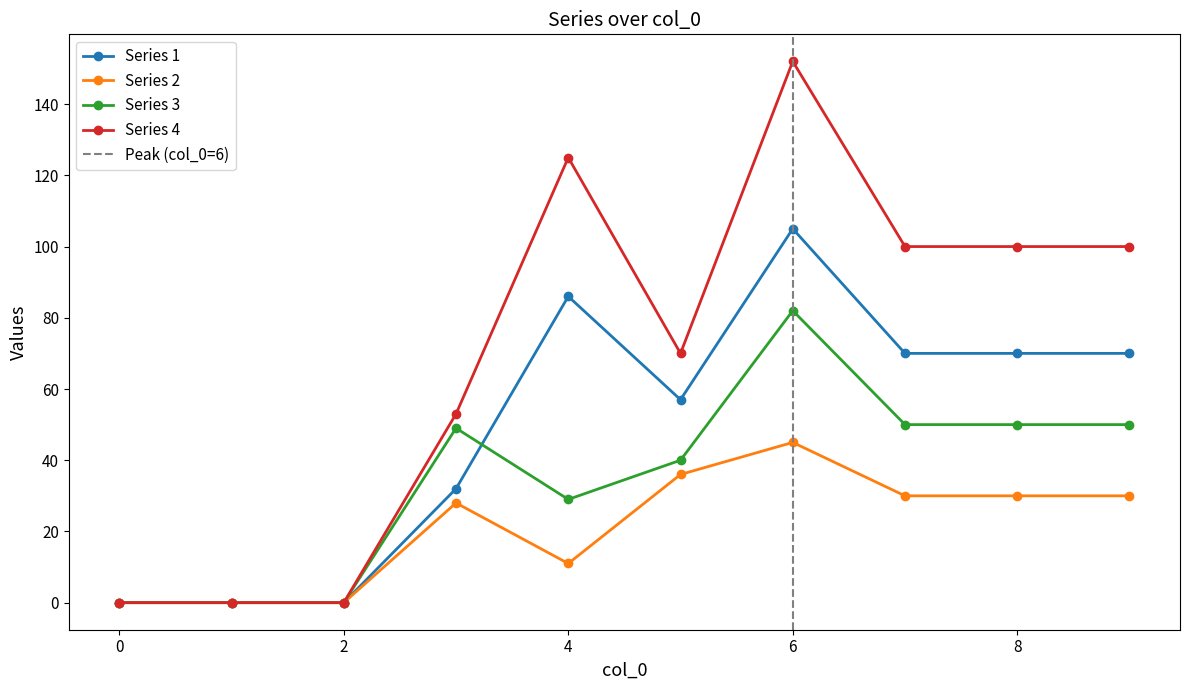

Rank the categories by Series 3 value from lowest to highest.

0, 1, 2, 4, 5, 3, 7, 8, 9, 6